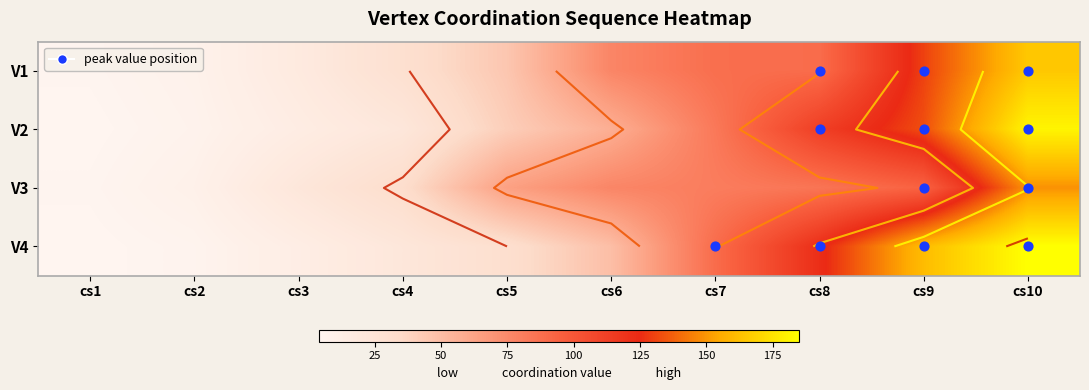

The V1 series shows 51 at cs4. True or false?

False